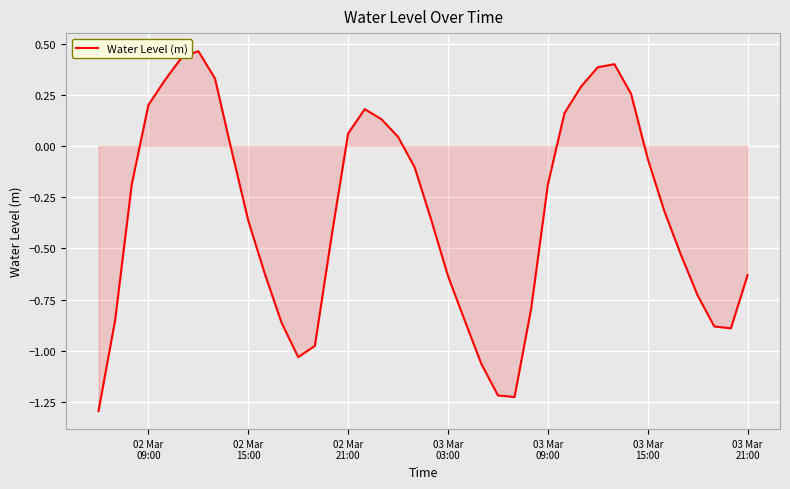

What is the minimum value shown in the chart?

-1.3